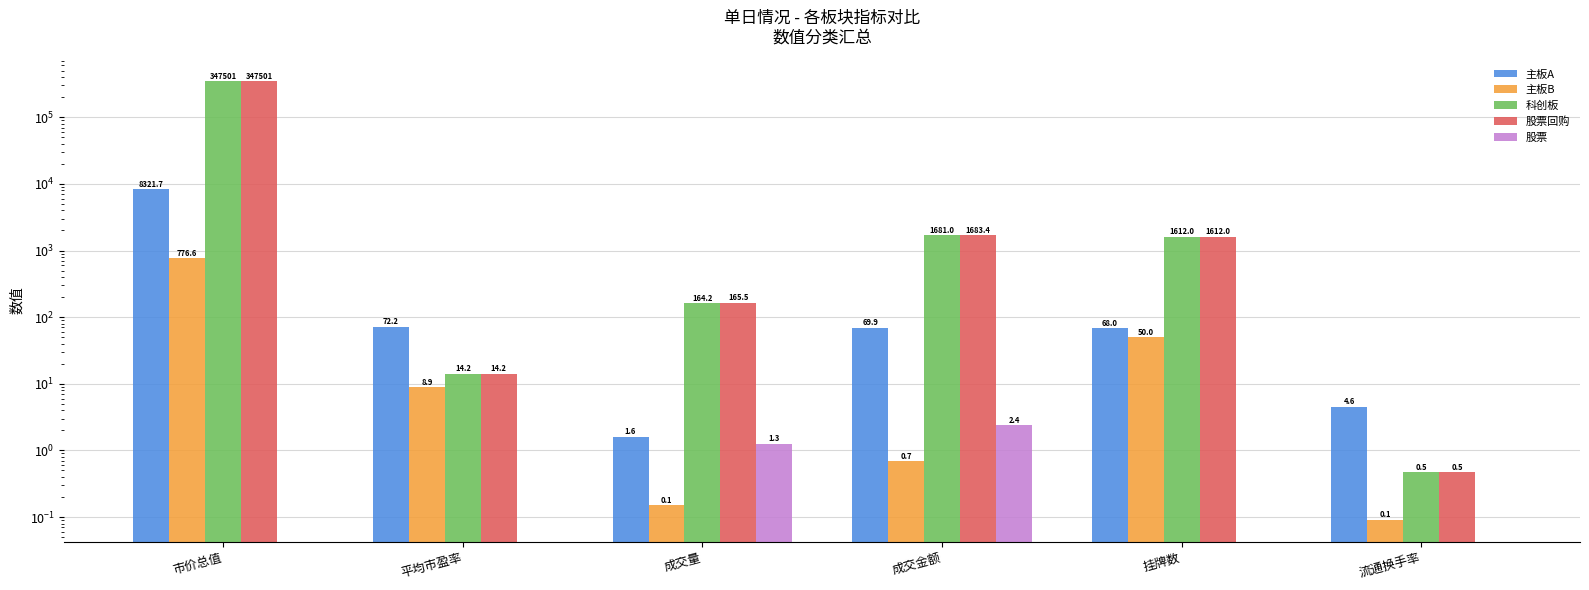

Reading right to left, extract all data points from this chart.

主板A: 流通换手率=4.6	挂牌数=68.0	成交金额=69.9	成交量=1.6	平均市盈率=72.2	市价总值=8321.7
主板B: 流通换手率=0.1	挂牌数=50.0	成交金额=0.7	成交量=0.1	平均市盈率=8.9	市价总值=776.6
科创板: 流通换手率=0.5	挂牌数=1612.0	成交金额=1681.0	成交量=164.2	平均市盈率=14.2	市价总值=347500.7
股票回购: 流通换手率=0.5	挂牌数=1612.0	成交金额=1683.4	成交量=165.5	平均市盈率=14.2	市价总值=347500.7
股票: 流通换手率=0.0	挂牌数=0.0	成交金额=2.4	成交量=1.3	平均市盈率=0.0	市价总值=0.0